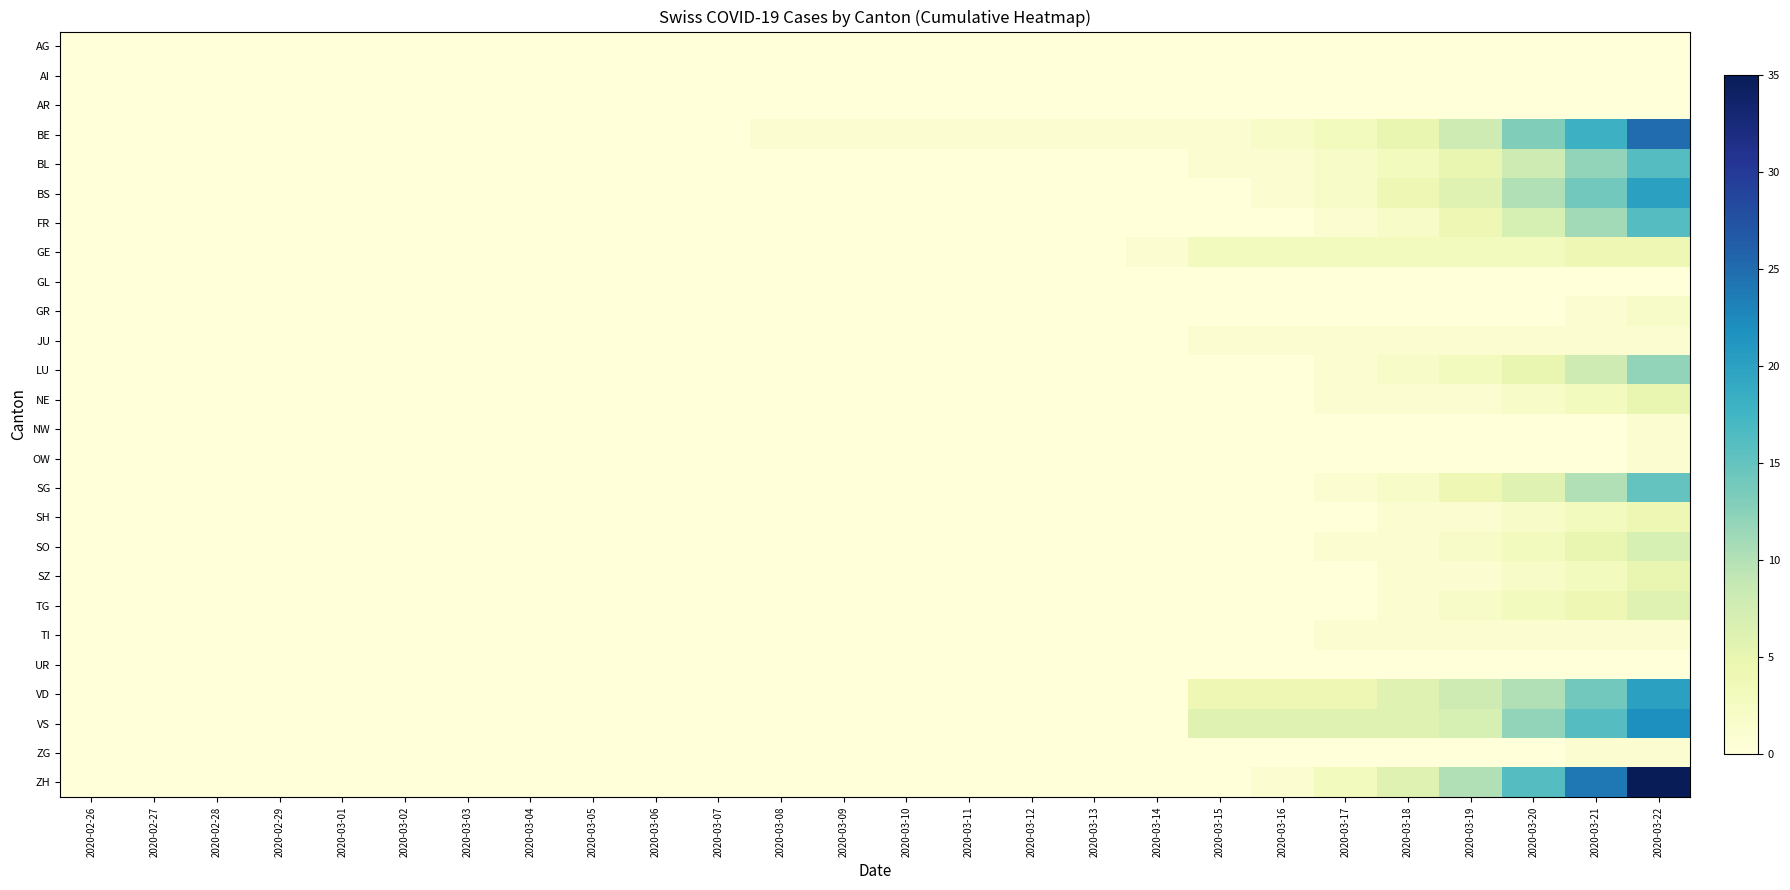

Reading right to left, list all the values displayed in this chart.

AG: 2020-03-22=0	2020-03-21=0	2020-03-20=0	2020-03-19=0	2020-03-18=0	2020-03-17=0	2020-03-16=0	2020-03-15=0	2020-03-14=0	2020-03-13=0	2020-03-12=0	2020-03-11=0	2020-03-10=0	2020-03-09=0	2020-03-08=0	2020-03-07=0	2020-03-06=0	2020-03-05=0	2020-03-04=0	2020-03-03=0	2020-03-02=0	2020-03-01=0	2020-02-29=0	2020-02-28=0	2020-02-27=0	2020-02-26=0
AI: 2020-03-22=0	2020-03-21=0	2020-03-20=0	2020-03-19=0	2020-03-18=0	2020-03-17=0	2020-03-16=0	2020-03-15=0	2020-03-14=0	2020-03-13=0	2020-03-12=0	2020-03-11=0	2020-03-10=0	2020-03-09=0	2020-03-08=0	2020-03-07=0	2020-03-06=0	2020-03-05=0	2020-03-04=0	2020-03-03=0	2020-03-02=0	2020-03-01=0	2020-02-29=0	2020-02-28=0	2020-02-27=0	2020-02-26=0
AR: 2020-03-22=0	2020-03-21=0	2020-03-20=0	2020-03-19=0	2020-03-18=0	2020-03-17=0	2020-03-16=0	2020-03-15=0	2020-03-14=0	2020-03-13=0	2020-03-12=0	2020-03-11=0	2020-03-10=0	2020-03-09=0	2020-03-08=0	2020-03-07=0	2020-03-06=0	2020-03-05=0	2020-03-04=0	2020-03-03=0	2020-03-02=0	2020-03-01=0	2020-02-29=0	2020-02-28=0	2020-02-27=0	2020-02-26=0
BE: 2020-03-22=25	2020-03-21=18	2020-03-20=13	2020-03-19=8	2020-03-18=5	2020-03-17=3	2020-03-16=2	2020-03-15=1	2020-03-14=1	2020-03-13=1	2020-03-12=1	2020-03-11=1	2020-03-10=1	2020-03-09=1	2020-03-08=1	2020-03-07=0	2020-03-06=0	2020-03-05=0	2020-03-04=0	2020-03-03=0	2020-03-02=0	2020-03-01=0	2020-02-29=0	2020-02-28=0	2020-02-27=0	2020-02-26=0
BL: 2020-03-22=16	2020-03-21=12	2020-03-20=8	2020-03-19=5	2020-03-18=3	2020-03-17=2	2020-03-16=1	2020-03-15=1	2020-03-14=0	2020-03-13=0	2020-03-12=0	2020-03-11=0	2020-03-10=0	2020-03-09=0	2020-03-08=0	2020-03-07=0	2020-03-06=0	2020-03-05=0	2020-03-04=0	2020-03-03=0	2020-03-02=0	2020-03-01=0	2020-02-29=0	2020-02-28=0	2020-02-27=0	2020-02-26=0
BS: 2020-03-22=20	2020-03-21=14	2020-03-20=10	2020-03-19=6	2020-03-18=4	2020-03-17=2	2020-03-16=1	2020-03-15=0	2020-03-14=0	2020-03-13=0	2020-03-12=0	2020-03-11=0	2020-03-10=0	2020-03-09=0	2020-03-08=0	2020-03-07=0	2020-03-06=0	2020-03-05=0	2020-03-04=0	2020-03-03=0	2020-03-02=0	2020-03-01=0	2020-02-29=0	2020-02-28=0	2020-02-27=0	2020-02-26=0
FR: 2020-03-22=16	2020-03-21=11	2020-03-20=7	2020-03-19=4	2020-03-18=2	2020-03-17=1	2020-03-16=0	2020-03-15=0	2020-03-14=0	2020-03-13=0	2020-03-12=0	2020-03-11=0	2020-03-10=0	2020-03-09=0	2020-03-08=0	2020-03-07=0	2020-03-06=0	2020-03-05=0	2020-03-04=0	2020-03-03=0	2020-03-02=0	2020-03-01=0	2020-02-29=0	2020-02-28=0	2020-02-27=0	2020-02-26=0
GE: 2020-03-22=4	2020-03-21=4	2020-03-20=3	2020-03-19=3	2020-03-18=3	2020-03-17=3	2020-03-16=3	2020-03-15=3	2020-03-14=1	2020-03-13=0	2020-03-12=0	2020-03-11=0	2020-03-10=0	2020-03-09=0	2020-03-08=0	2020-03-07=0	2020-03-06=0	2020-03-05=0	2020-03-04=0	2020-03-03=0	2020-03-02=0	2020-03-01=0	2020-02-29=0	2020-02-28=0	2020-02-27=0	2020-02-26=0
GL: 2020-03-22=0	2020-03-21=0	2020-03-20=0	2020-03-19=0	2020-03-18=0	2020-03-17=0	2020-03-16=0	2020-03-15=0	2020-03-14=0	2020-03-13=0	2020-03-12=0	2020-03-11=0	2020-03-10=0	2020-03-09=0	2020-03-08=0	2020-03-07=0	2020-03-06=0	2020-03-05=0	2020-03-04=0	2020-03-03=0	2020-03-02=0	2020-03-01=0	2020-02-29=0	2020-02-28=0	2020-02-27=0	2020-02-26=0
GR: 2020-03-22=2	2020-03-21=1	2020-03-20=0	2020-03-19=0	2020-03-18=0	2020-03-17=0	2020-03-16=0	2020-03-15=0	2020-03-14=0	2020-03-13=0	2020-03-12=0	2020-03-11=0	2020-03-10=0	2020-03-09=0	2020-03-08=0	2020-03-07=0	2020-03-06=0	2020-03-05=0	2020-03-04=0	2020-03-03=0	2020-03-02=0	2020-03-01=0	2020-02-29=0	2020-02-28=0	2020-02-27=0	2020-02-26=0
JU: 2020-03-22=1	2020-03-21=1	2020-03-20=1	2020-03-19=1	2020-03-18=1	2020-03-17=1	2020-03-16=1	2020-03-15=1	2020-03-14=0	2020-03-13=0	2020-03-12=0	2020-03-11=0	2020-03-10=0	2020-03-09=0	2020-03-08=0	2020-03-07=0	2020-03-06=0	2020-03-05=0	2020-03-04=0	2020-03-03=0	2020-03-02=0	2020-03-01=0	2020-02-29=0	2020-02-28=0	2020-02-27=0	2020-02-26=0
LU: 2020-03-22=12	2020-03-21=8	2020-03-20=5	2020-03-19=3	2020-03-18=2	2020-03-17=1	2020-03-16=0	2020-03-15=0	2020-03-14=0	2020-03-13=0	2020-03-12=0	2020-03-11=0	2020-03-10=0	2020-03-09=0	2020-03-08=0	2020-03-07=0	2020-03-06=0	2020-03-05=0	2020-03-04=0	2020-03-03=0	2020-03-02=0	2020-03-01=0	2020-02-29=0	2020-02-28=0	2020-02-27=0	2020-02-26=0
NE: 2020-03-22=5	2020-03-21=3	2020-03-20=2	2020-03-19=1	2020-03-18=1	2020-03-17=1	2020-03-16=0	2020-03-15=0	2020-03-14=0	2020-03-13=0	2020-03-12=0	2020-03-11=0	2020-03-10=0	2020-03-09=0	2020-03-08=0	2020-03-07=0	2020-03-06=0	2020-03-05=0	2020-03-04=0	2020-03-03=0	2020-03-02=0	2020-03-01=0	2020-02-29=0	2020-02-28=0	2020-02-27=0	2020-02-26=0
NW: 2020-03-22=1	2020-03-21=0	2020-03-20=0	2020-03-19=0	2020-03-18=0	2020-03-17=0	2020-03-16=0	2020-03-15=0	2020-03-14=0	2020-03-13=0	2020-03-12=0	2020-03-11=0	2020-03-10=0	2020-03-09=0	2020-03-08=0	2020-03-07=0	2020-03-06=0	2020-03-05=0	2020-03-04=0	2020-03-03=0	2020-03-02=0	2020-03-01=0	2020-02-29=0	2020-02-28=0	2020-02-27=0	2020-02-26=0
OW: 2020-03-22=1	2020-03-21=0	2020-03-20=0	2020-03-19=0	2020-03-18=0	2020-03-17=0	2020-03-16=0	2020-03-15=0	2020-03-14=0	2020-03-13=0	2020-03-12=0	2020-03-11=0	2020-03-10=0	2020-03-09=0	2020-03-08=0	2020-03-07=0	2020-03-06=0	2020-03-05=0	2020-03-04=0	2020-03-03=0	2020-03-02=0	2020-03-01=0	2020-02-29=0	2020-02-28=0	2020-02-27=0	2020-02-26=0
SG: 2020-03-22=15	2020-03-21=10	2020-03-20=6	2020-03-19=4	2020-03-18=2	2020-03-17=1	2020-03-16=0	2020-03-15=0	2020-03-14=0	2020-03-13=0	2020-03-12=0	2020-03-11=0	2020-03-10=0	2020-03-09=0	2020-03-08=0	2020-03-07=0	2020-03-06=0	2020-03-05=0	2020-03-04=0	2020-03-03=0	2020-03-02=0	2020-03-01=0	2020-02-29=0	2020-02-28=0	2020-02-27=0	2020-02-26=0
SH: 2020-03-22=4	2020-03-21=3	2020-03-20=2	2020-03-19=1	2020-03-18=1	2020-03-17=0	2020-03-16=0	2020-03-15=0	2020-03-14=0	2020-03-13=0	2020-03-12=0	2020-03-11=0	2020-03-10=0	2020-03-09=0	2020-03-08=0	2020-03-07=0	2020-03-06=0	2020-03-05=0	2020-03-04=0	2020-03-03=0	2020-03-02=0	2020-03-01=0	2020-02-29=0	2020-02-28=0	2020-02-27=0	2020-02-26=0
SO: 2020-03-22=7	2020-03-21=5	2020-03-20=3	2020-03-19=2	2020-03-18=1	2020-03-17=1	2020-03-16=0	2020-03-15=0	2020-03-14=0	2020-03-13=0	2020-03-12=0	2020-03-11=0	2020-03-10=0	2020-03-09=0	2020-03-08=0	2020-03-07=0	2020-03-06=0	2020-03-05=0	2020-03-04=0	2020-03-03=0	2020-03-02=0	2020-03-01=0	2020-02-29=0	2020-02-28=0	2020-02-27=0	2020-02-26=0
SZ: 2020-03-22=5	2020-03-21=3	2020-03-20=2	2020-03-19=1	2020-03-18=1	2020-03-17=0	2020-03-16=0	2020-03-15=0	2020-03-14=0	2020-03-13=0	2020-03-12=0	2020-03-11=0	2020-03-10=0	2020-03-09=0	2020-03-08=0	2020-03-07=0	2020-03-06=0	2020-03-05=0	2020-03-04=0	2020-03-03=0	2020-03-02=0	2020-03-01=0	2020-02-29=0	2020-02-28=0	2020-02-27=0	2020-02-26=0
TG: 2020-03-22=6	2020-03-21=4	2020-03-20=3	2020-03-19=2	2020-03-18=1	2020-03-17=0	2020-03-16=0	2020-03-15=0	2020-03-14=0	2020-03-13=0	2020-03-12=0	2020-03-11=0	2020-03-10=0	2020-03-09=0	2020-03-08=0	2020-03-07=0	2020-03-06=0	2020-03-05=0	2020-03-04=0	2020-03-03=0	2020-03-02=0	2020-03-01=0	2020-02-29=0	2020-02-28=0	2020-02-27=0	2020-02-26=0
TI: 2020-03-22=1	2020-03-21=1	2020-03-20=1	2020-03-19=1	2020-03-18=1	2020-03-17=1	2020-03-16=0	2020-03-15=0	2020-03-14=0	2020-03-13=0	2020-03-12=0	2020-03-11=0	2020-03-10=0	2020-03-09=0	2020-03-08=0	2020-03-07=0	2020-03-06=0	2020-03-05=0	2020-03-04=0	2020-03-03=0	2020-03-02=0	2020-03-01=0	2020-02-29=0	2020-02-28=0	2020-02-27=0	2020-02-26=0
UR: 2020-03-22=0	2020-03-21=0	2020-03-20=0	2020-03-19=0	2020-03-18=0	2020-03-17=0	2020-03-16=0	2020-03-15=0	2020-03-14=0	2020-03-13=0	2020-03-12=0	2020-03-11=0	2020-03-10=0	2020-03-09=0	2020-03-08=0	2020-03-07=0	2020-03-06=0	2020-03-05=0	2020-03-04=0	2020-03-03=0	2020-03-02=0	2020-03-01=0	2020-02-29=0	2020-02-28=0	2020-02-27=0	2020-02-26=0
VD: 2020-03-22=20	2020-03-21=14	2020-03-20=10	2020-03-19=8	2020-03-18=6	2020-03-17=4	2020-03-16=4	2020-03-15=4	2020-03-14=0	2020-03-13=0	2020-03-12=0	2020-03-11=0	2020-03-10=0	2020-03-09=0	2020-03-08=0	2020-03-07=0	2020-03-06=0	2020-03-05=0	2020-03-04=0	2020-03-03=0	2020-03-02=0	2020-03-01=0	2020-02-29=0	2020-02-28=0	2020-02-27=0	2020-02-26=0
VS: 2020-03-22=22	2020-03-21=16	2020-03-20=12	2020-03-19=7	2020-03-18=6	2020-03-17=6	2020-03-16=6	2020-03-15=6	2020-03-14=0	2020-03-13=0	2020-03-12=0	2020-03-11=0	2020-03-10=0	2020-03-09=0	2020-03-08=0	2020-03-07=0	2020-03-06=0	2020-03-05=0	2020-03-04=0	2020-03-03=0	2020-03-02=0	2020-03-01=0	2020-02-29=0	2020-02-28=0	2020-02-27=0	2020-02-26=0
ZG: 2020-03-22=1	2020-03-21=1	2020-03-20=0	2020-03-19=0	2020-03-18=0	2020-03-17=0	2020-03-16=0	2020-03-15=0	2020-03-14=0	2020-03-13=0	2020-03-12=0	2020-03-11=0	2020-03-10=0	2020-03-09=0	2020-03-08=0	2020-03-07=0	2020-03-06=0	2020-03-05=0	2020-03-04=0	2020-03-03=0	2020-03-02=0	2020-03-01=0	2020-02-29=0	2020-02-28=0	2020-02-27=0	2020-02-26=0
ZH: 2020-03-22=35	2020-03-21=24	2020-03-20=16	2020-03-19=10	2020-03-18=6	2020-03-17=3	2020-03-16=1	2020-03-15=0	2020-03-14=0	2020-03-13=0	2020-03-12=0	2020-03-11=0	2020-03-10=0	2020-03-09=0	2020-03-08=0	2020-03-07=0	2020-03-06=0	2020-03-05=0	2020-03-04=0	2020-03-03=0	2020-03-02=0	2020-03-01=0	2020-02-29=0	2020-02-28=0	2020-02-27=0	2020-02-26=0